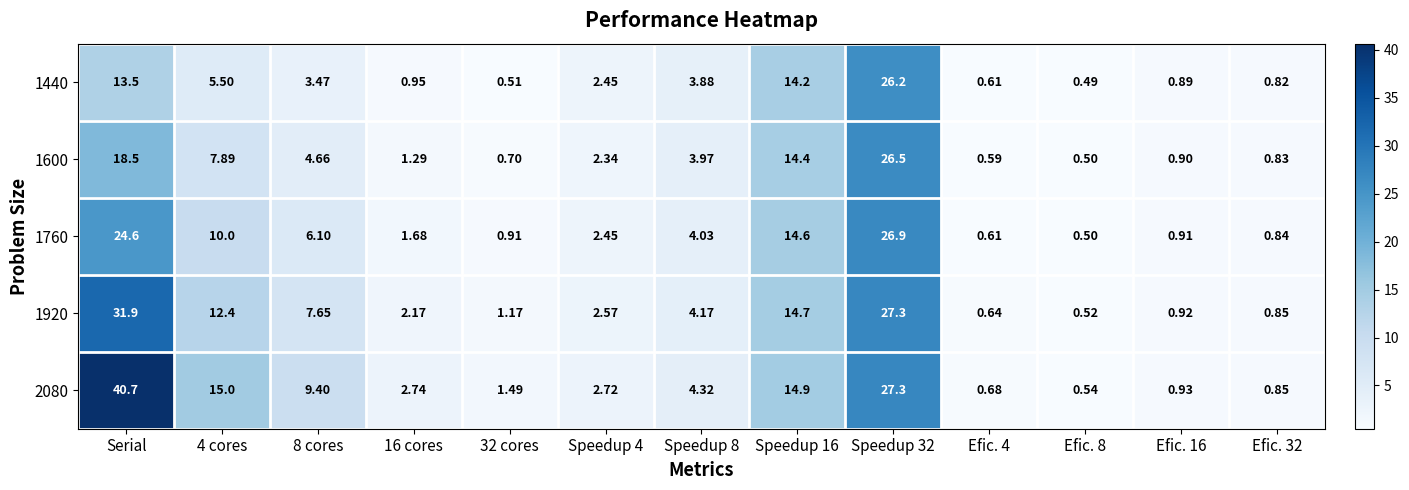

List the series in order of their peak value, lowest first.

1440, 1600, 1760, 1920, 2080